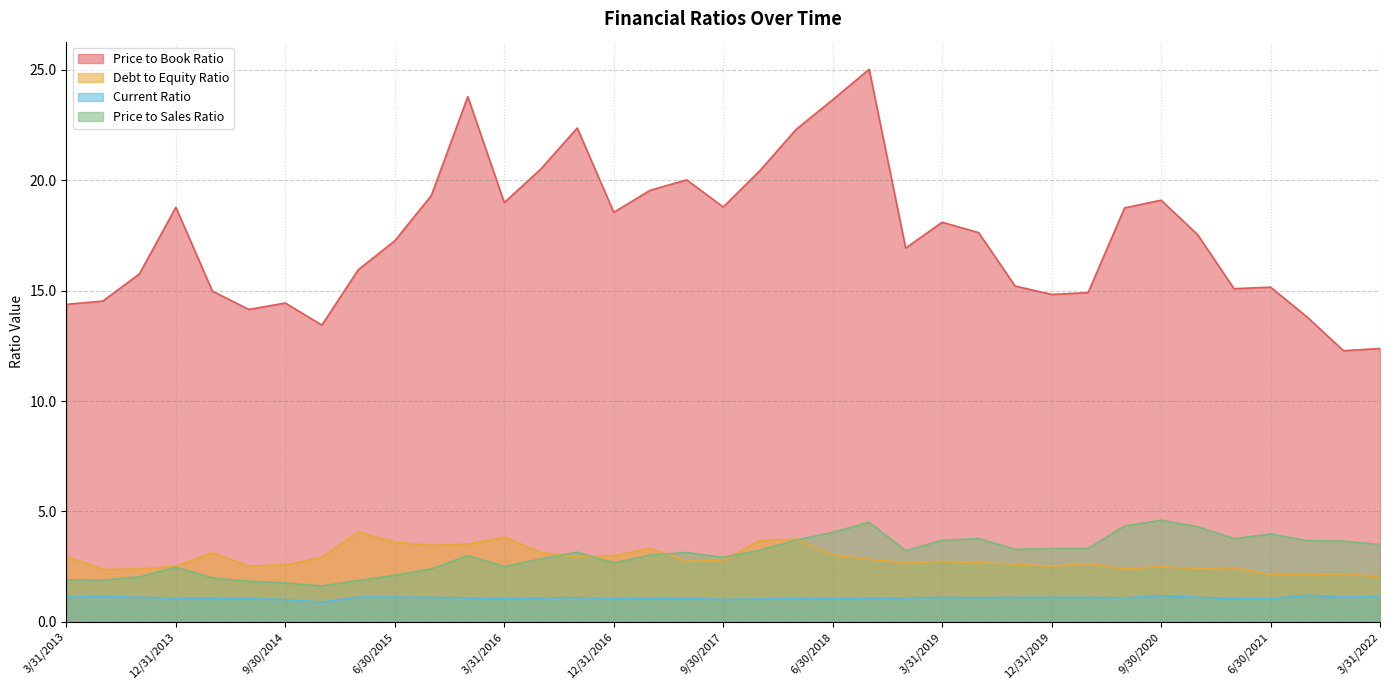

What value does the Debt to Equity Ratio series have at 6/30/2020?

2.4